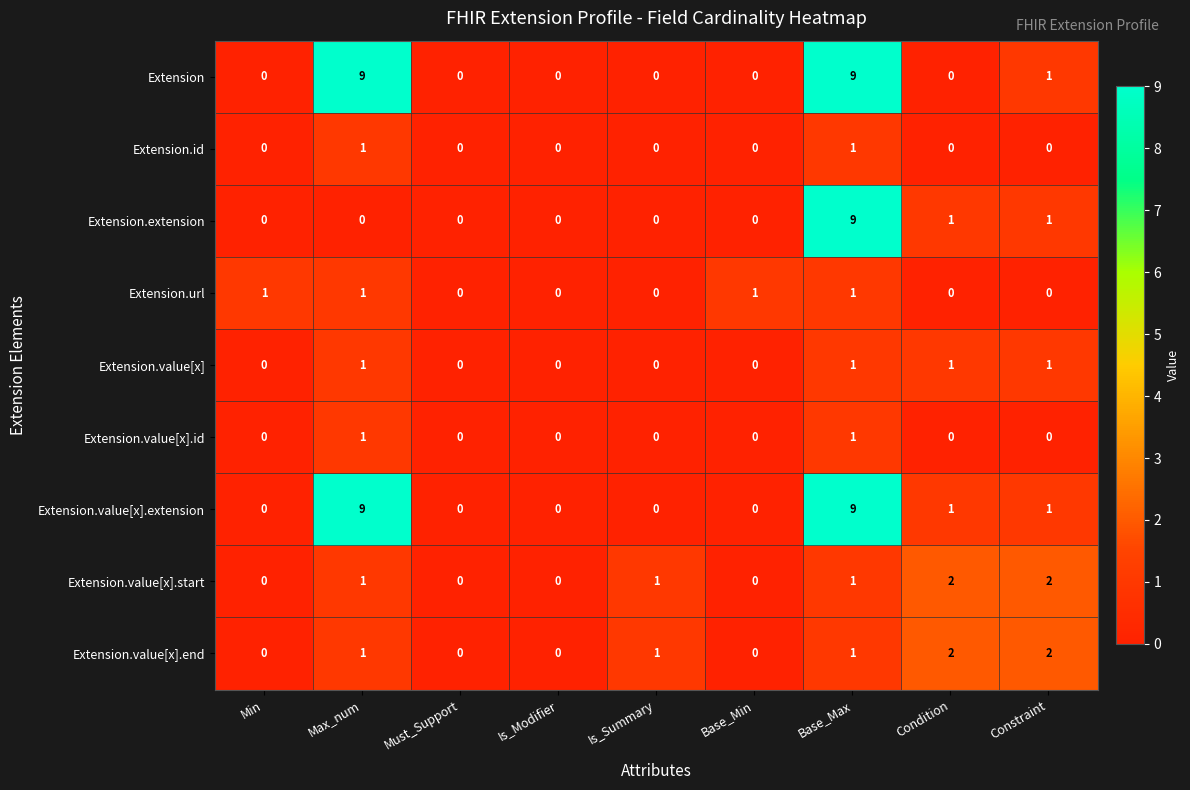

Count the Extension.url values in the range 0 to 1.

9